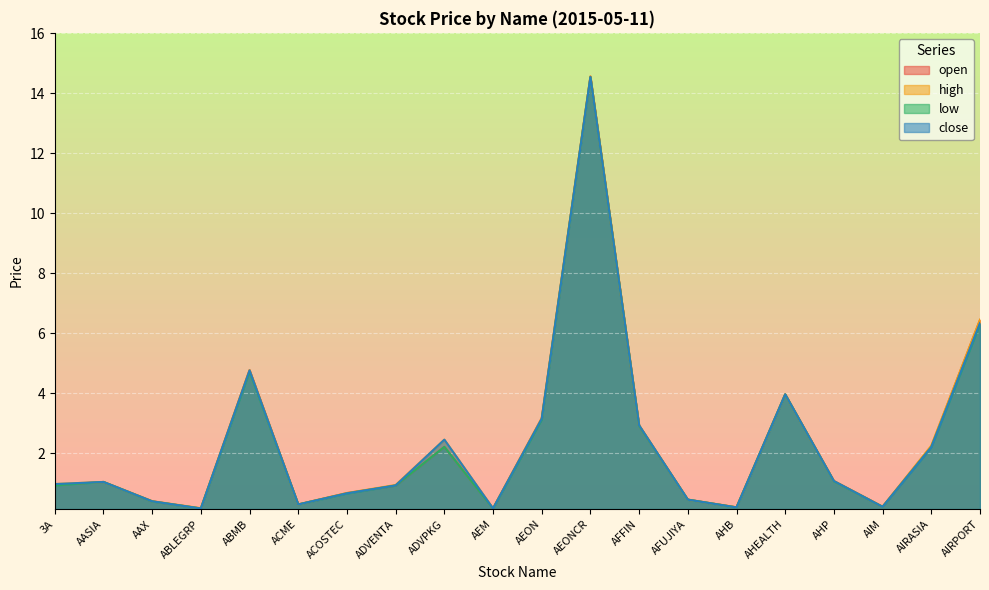

Rank the series by their maximum value, from highest to lowest.

open, high, low, close